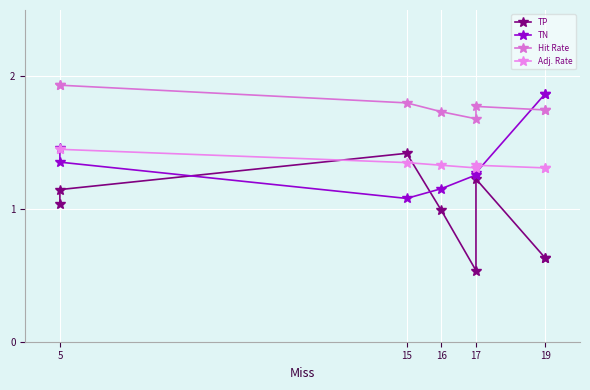

True or false: Adj. Rate has more than 1 points higher than both neighbors.

False